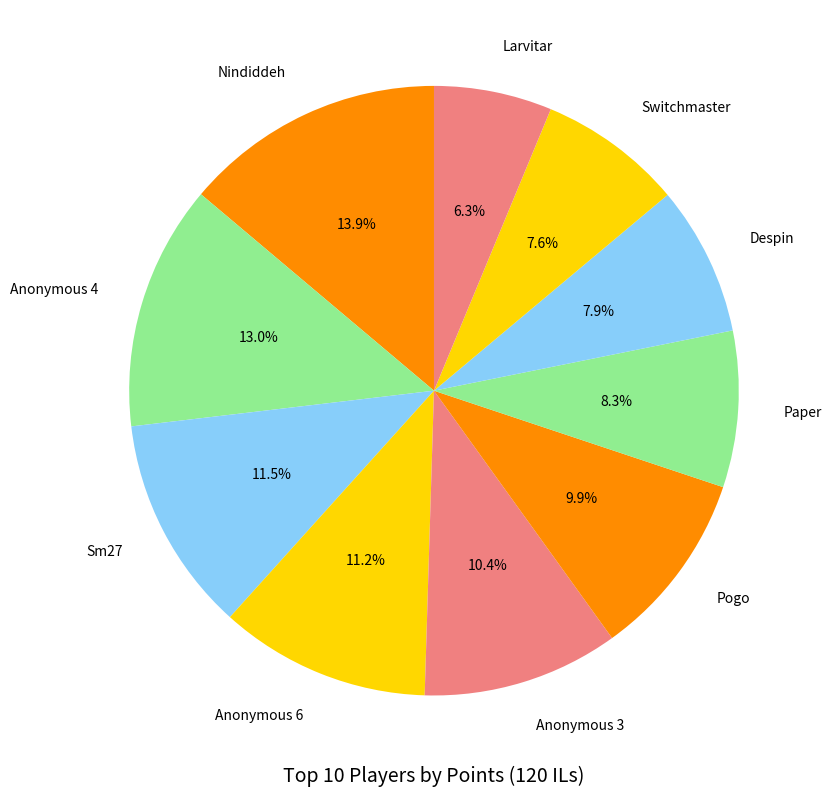

Is there any slice that represents more than half of the pie?

No